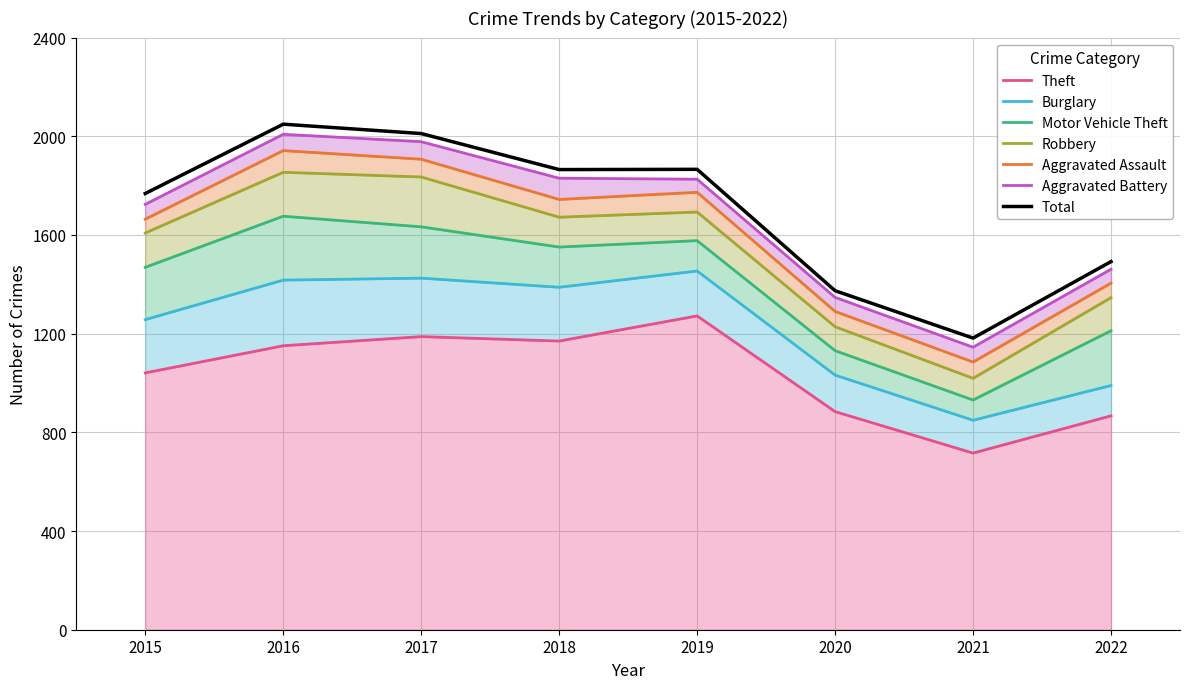

At 2016, list the series in order from smallest to largest.

Aggravated Battery, Aggravated Assault, Robbery, Motor Vehicle Theft, Burglary, Theft